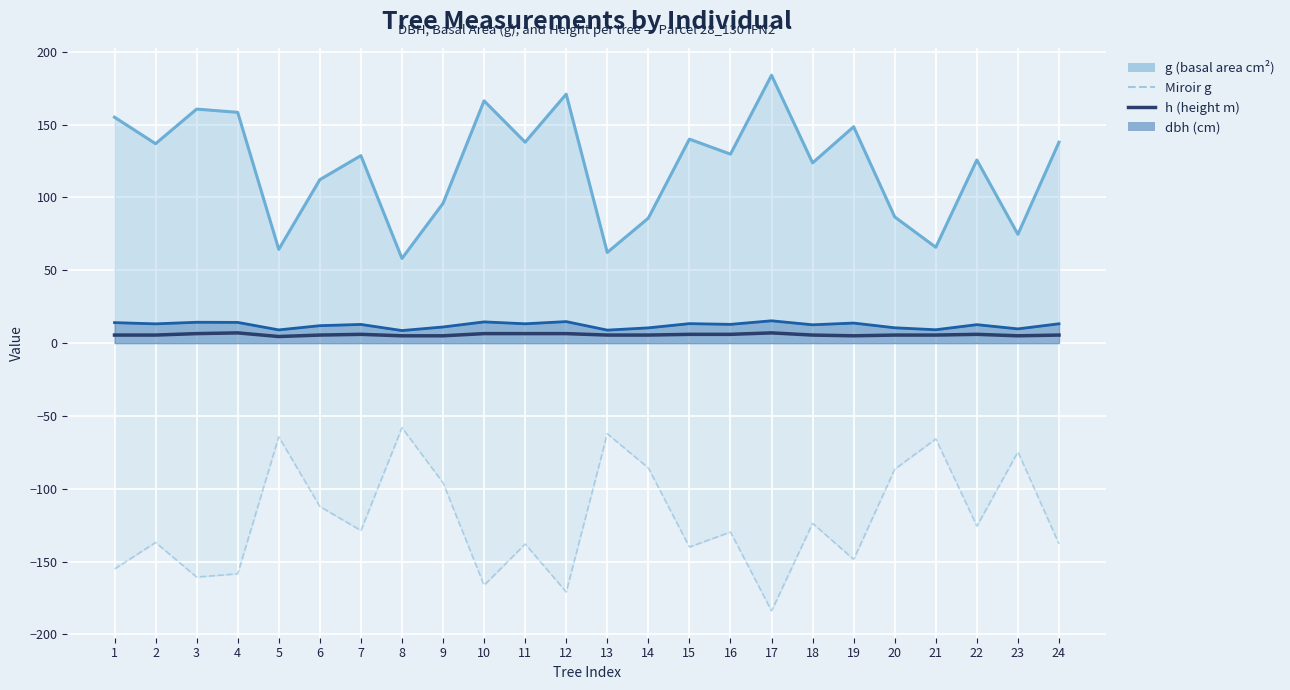

How many data points does each series have?

24